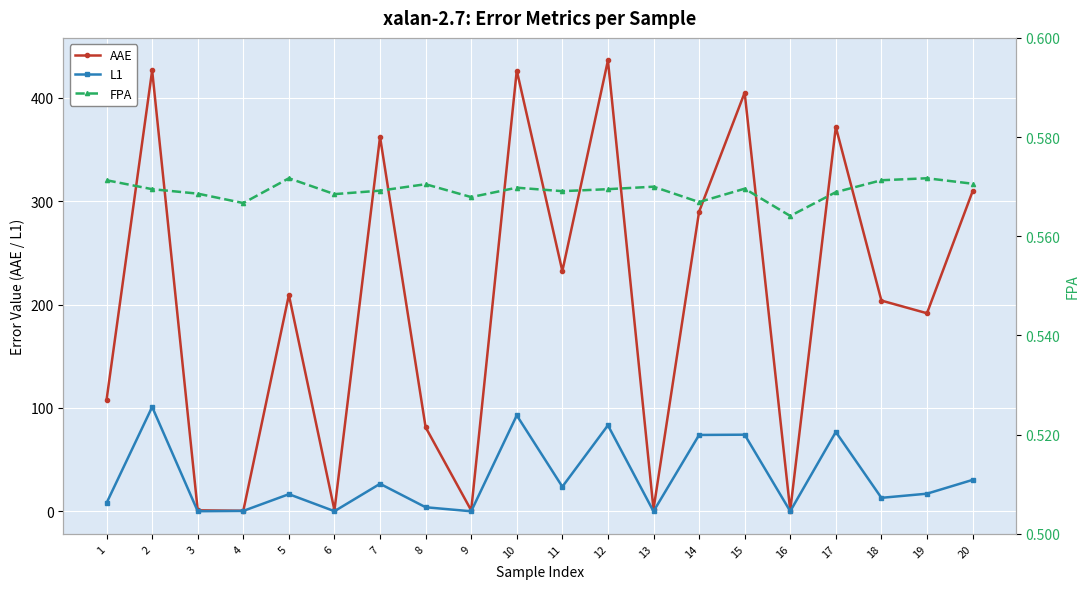

How many interior local peaks does the AAE series have?

7